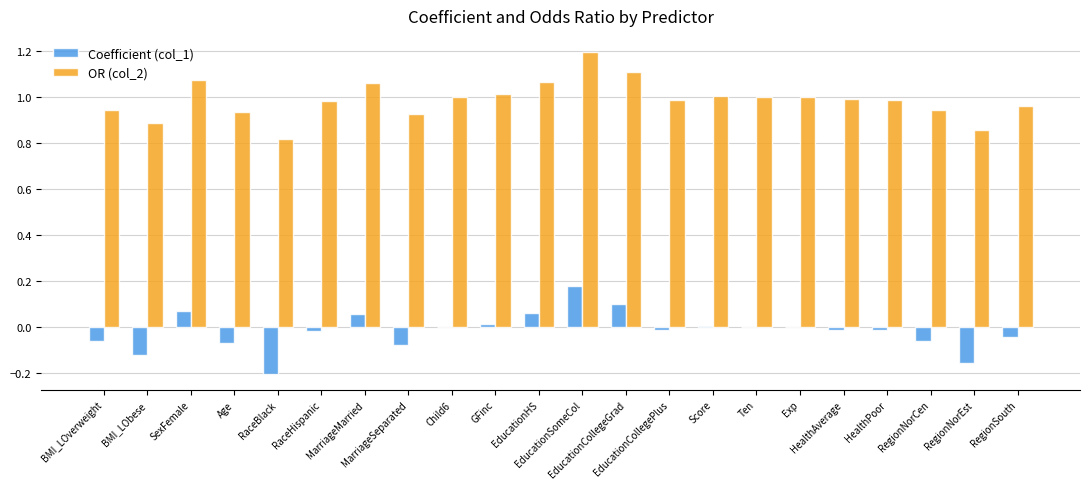

What is the sum of all OR (col_2) values?

21.7